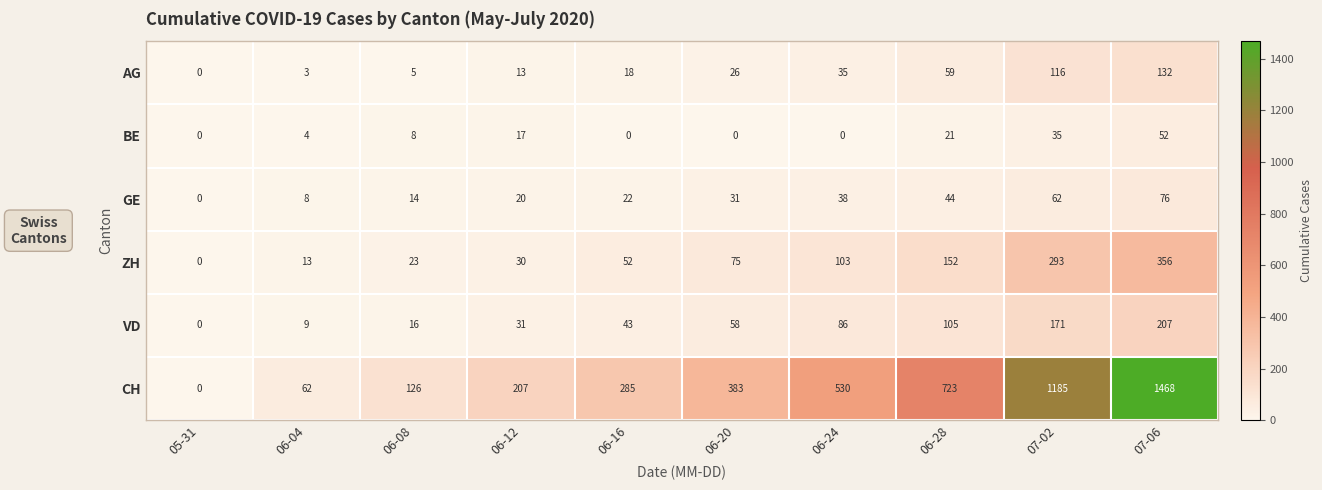

Which series has the largest range (max minus min)?

CH